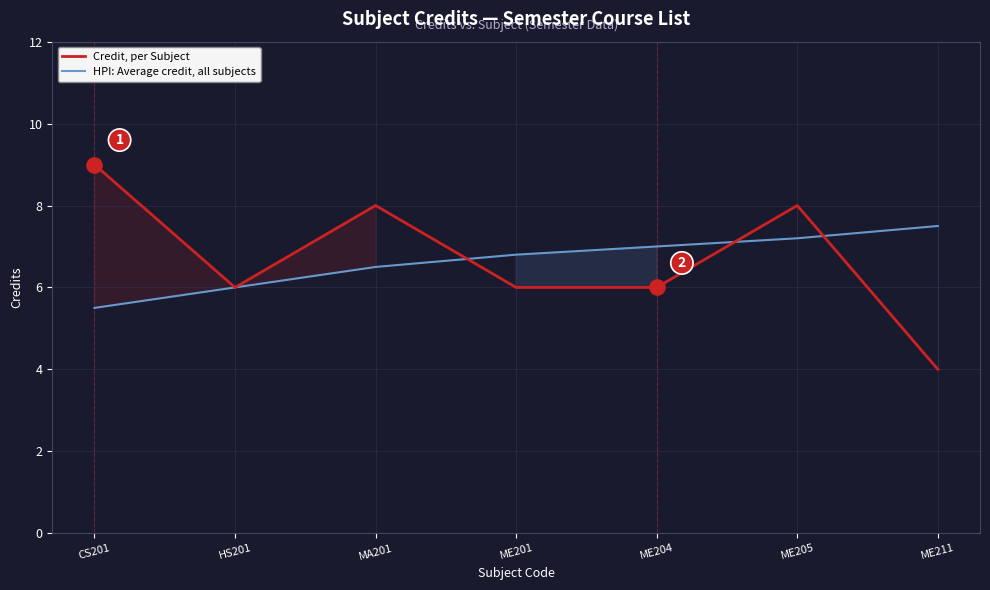

Which series has the largest Y range (max minus min)?

Credit, per Subject